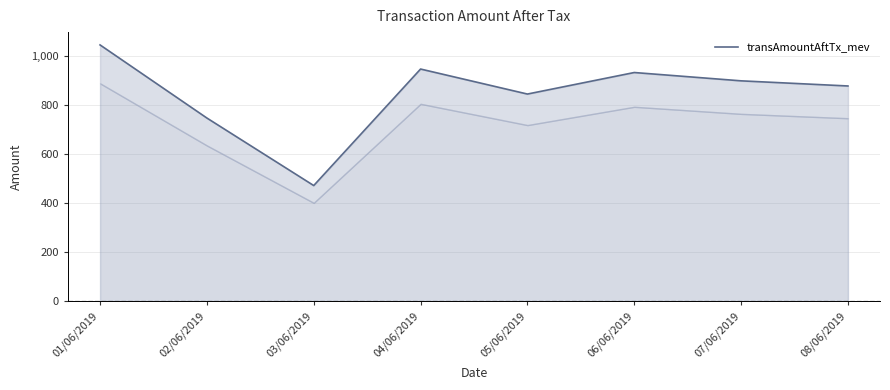

Where is the first local maximum?

04/06/2019